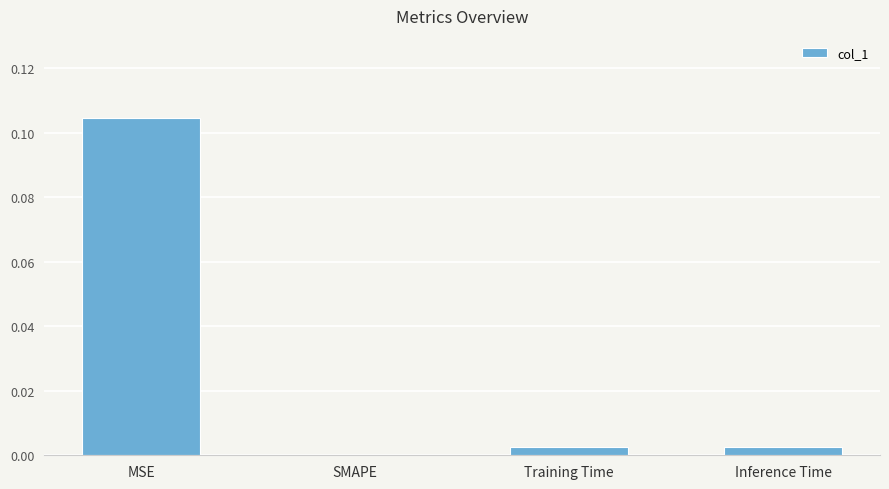

True or false: the data shows -0.1 at SMAPE.

False